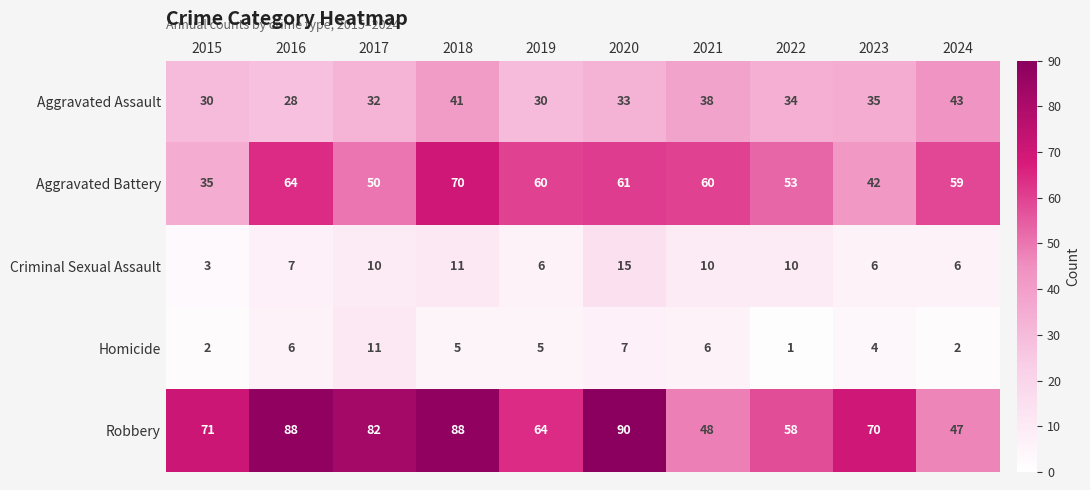

What is the total value across all series at 2023?

157